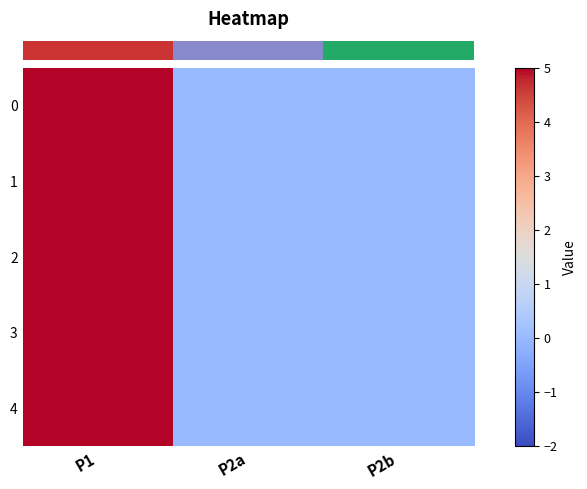

Which series has the largest range (max minus min)?

row_0